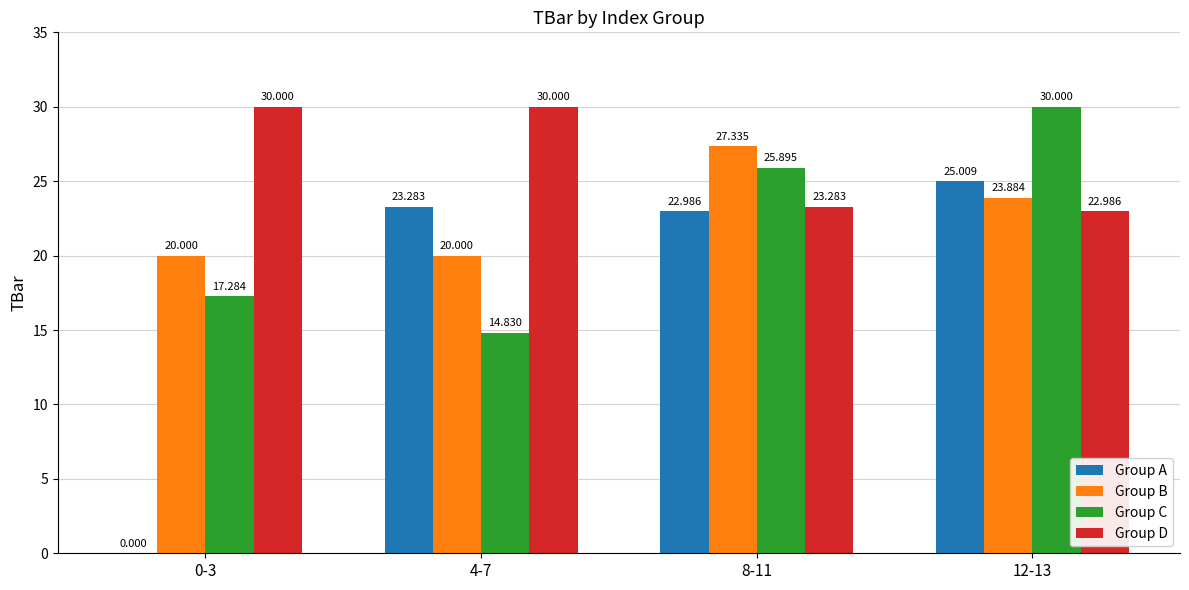

What is the total value across all series at 0-3?

67.3